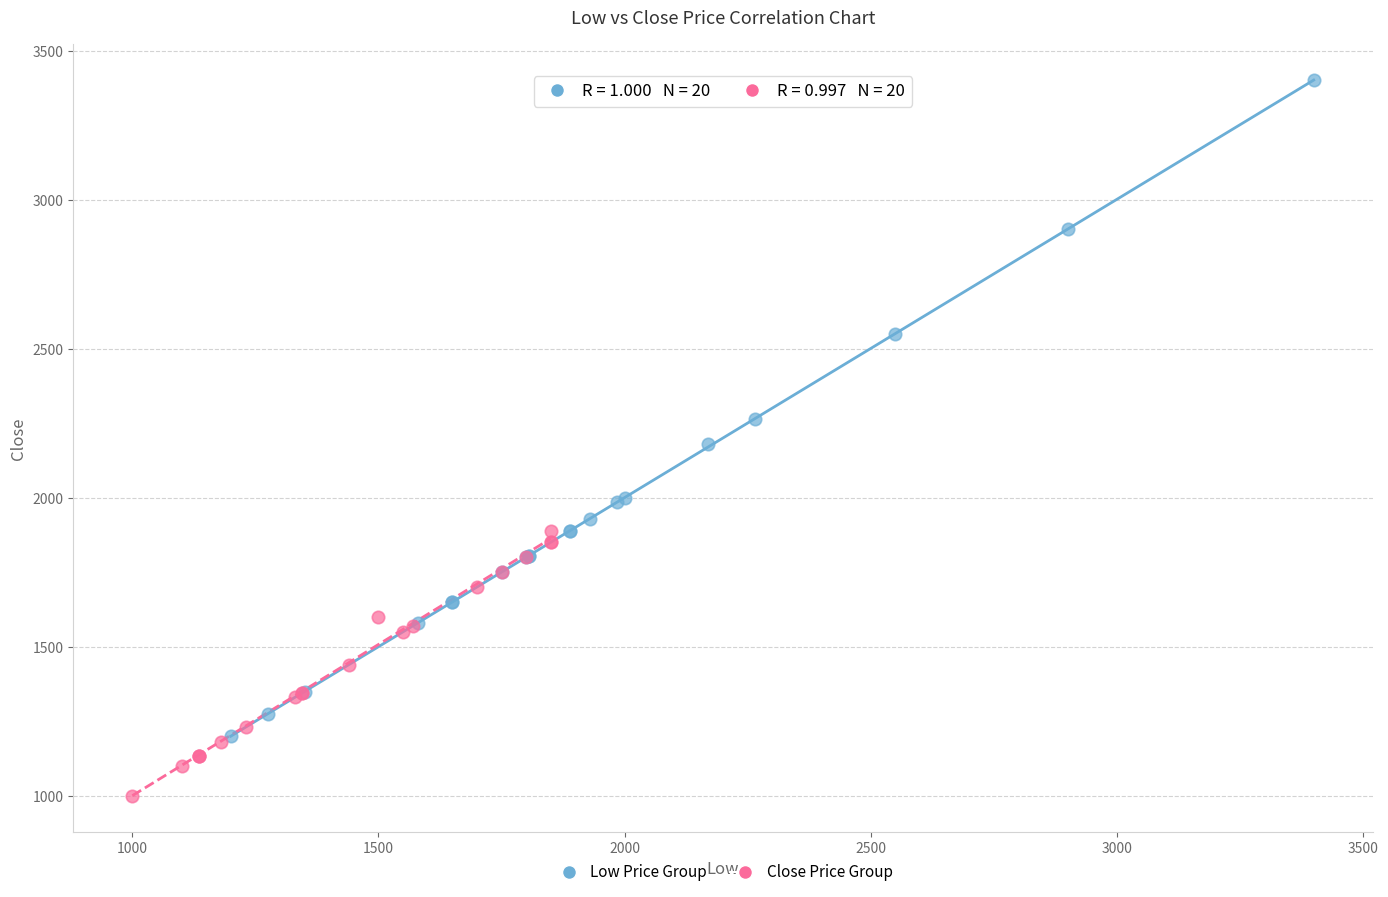

Which series reaches the maximum Y coordinate?

Low Price Group